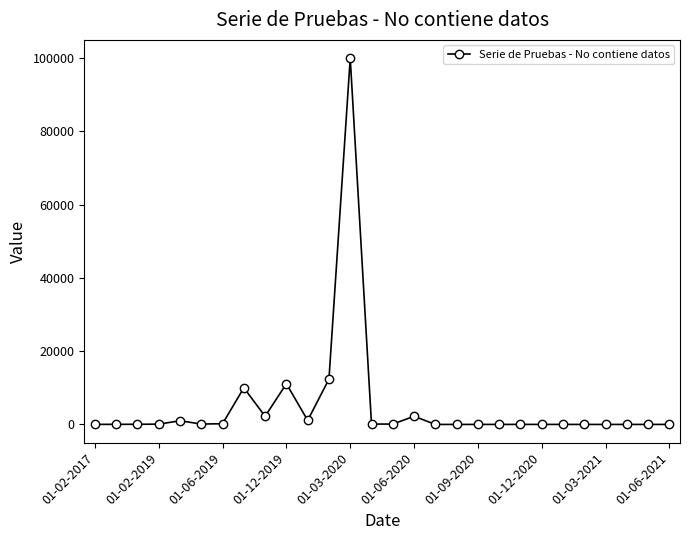

What is the maximum value shown in the chart?

99998